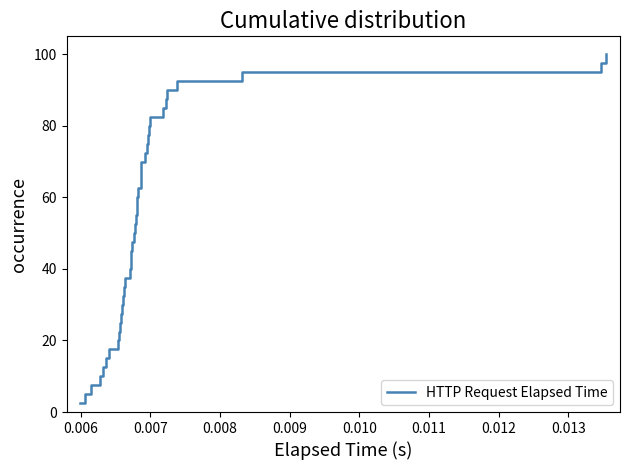

How many distinct data groups are displayed?

1